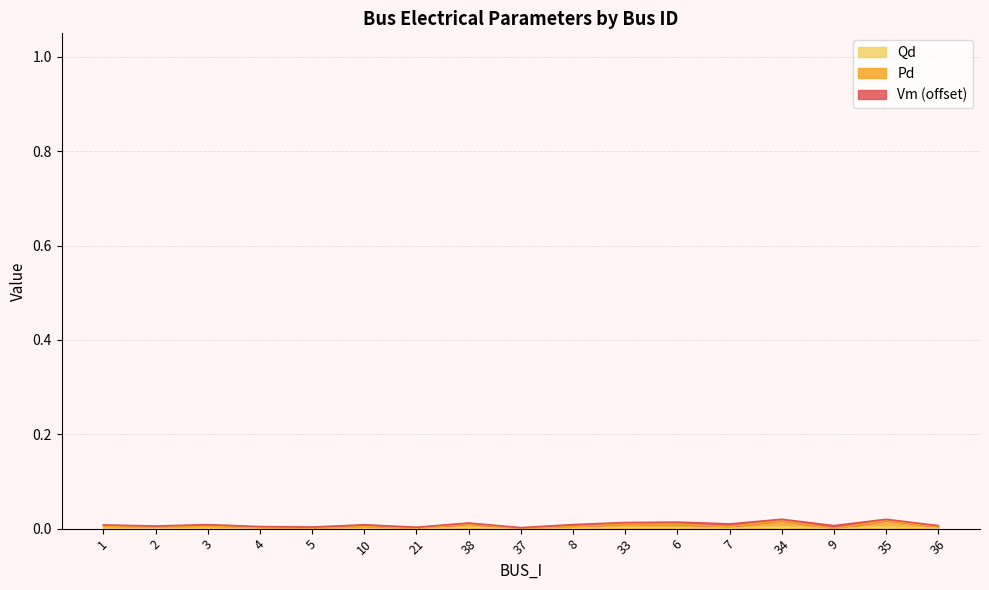

How many lines are shown in the chart?

3